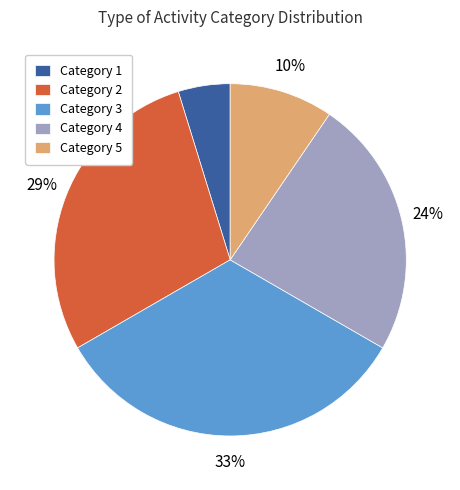

Do Category 4 and Category 1 together represent more than half of the pie?

No